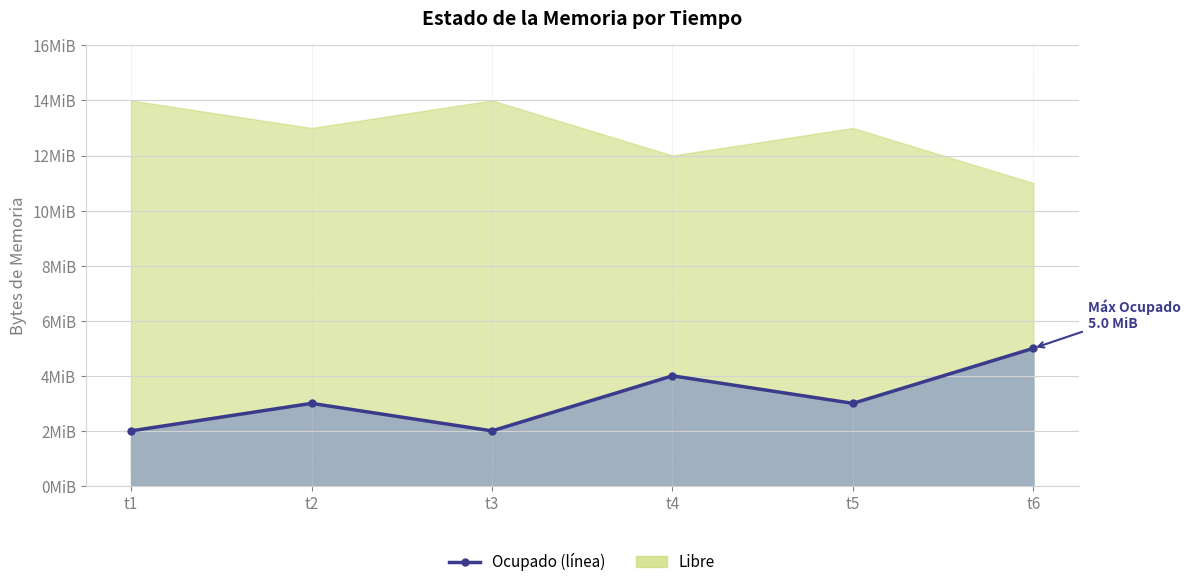

What is the sum of all values?

19922944